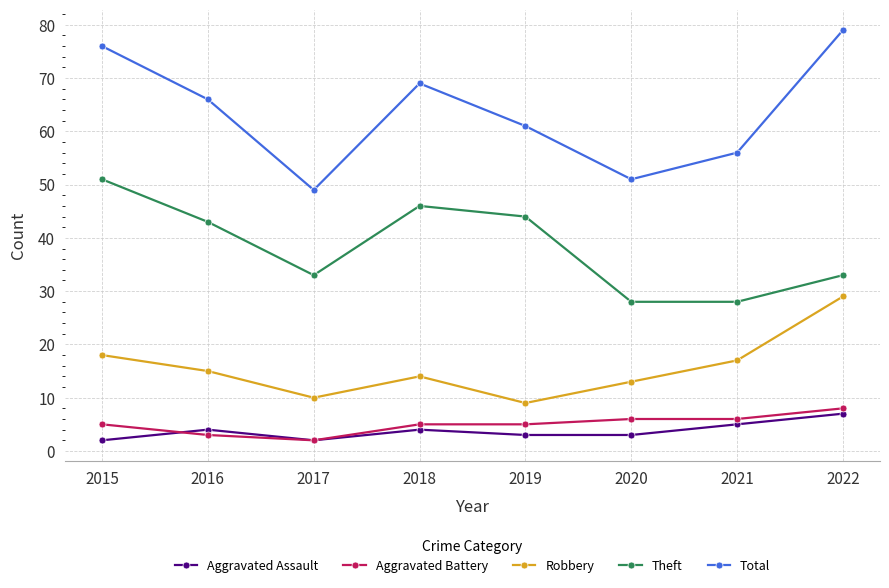

At which label does Total first exceed 66?

2015